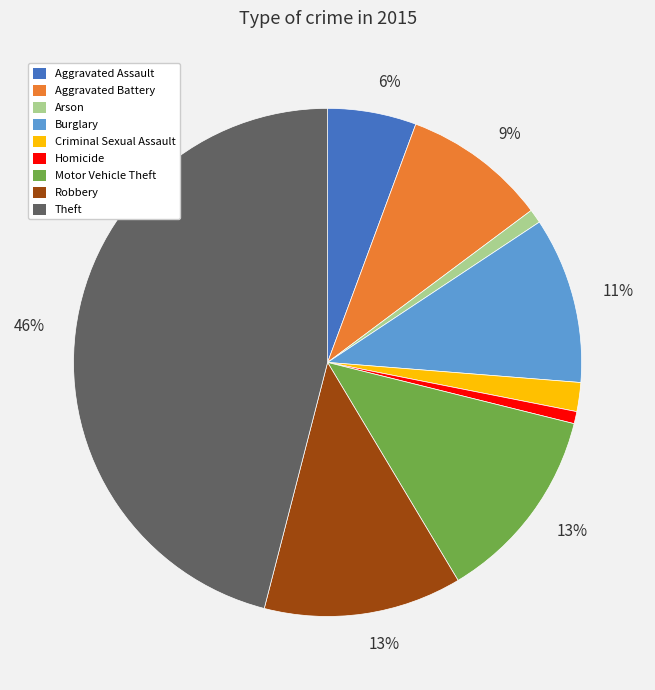

Is there a majority slice in this chart?

No